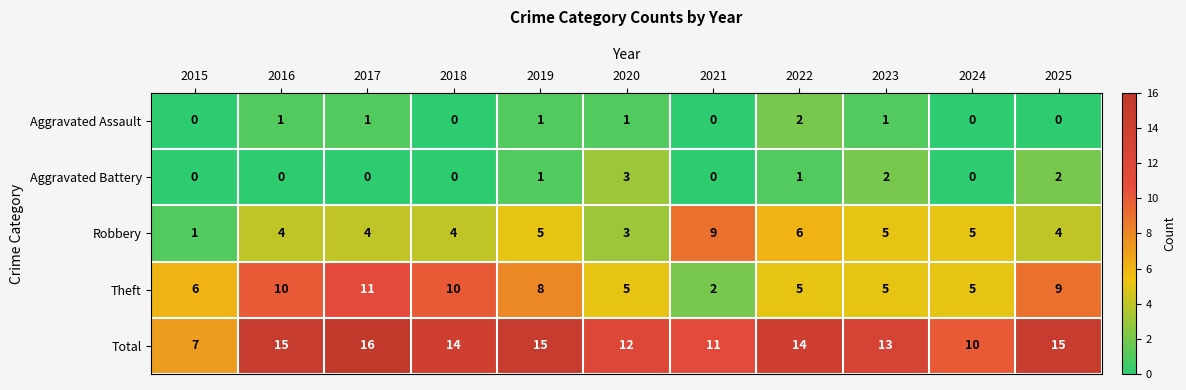

What is the difference between the highest and lowest values at 2016?

15